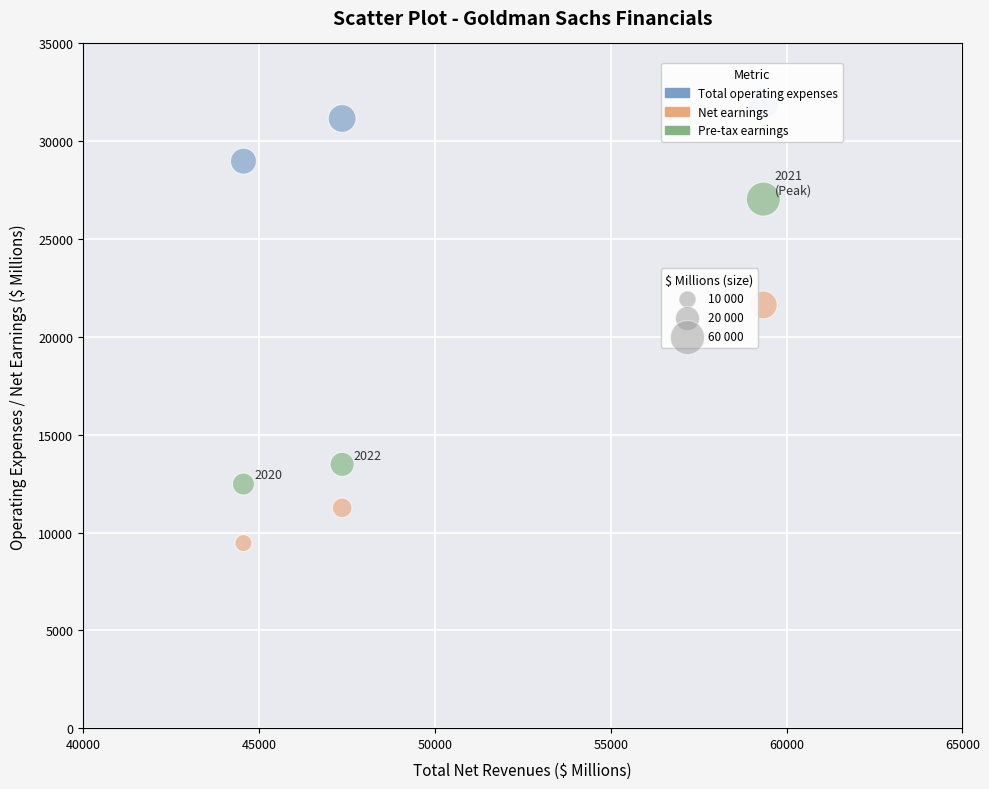

Across all series, what Y value is closest to 20698?

21635